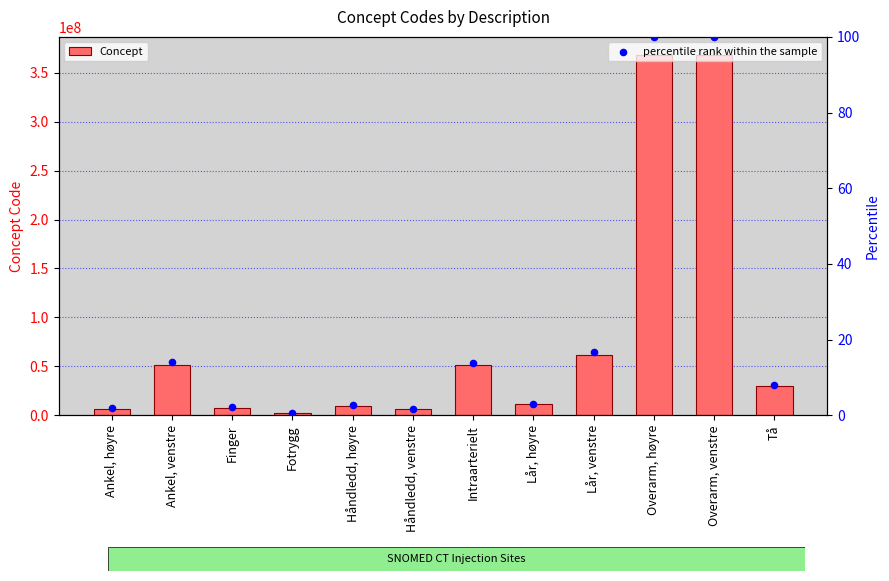

Which series contains the highest Y value?

Concept